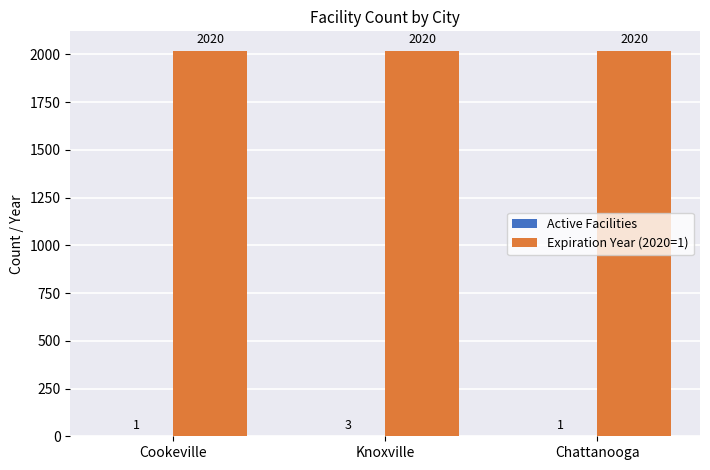

What is the maximum value for Expiration Year (2020=1)?

2020